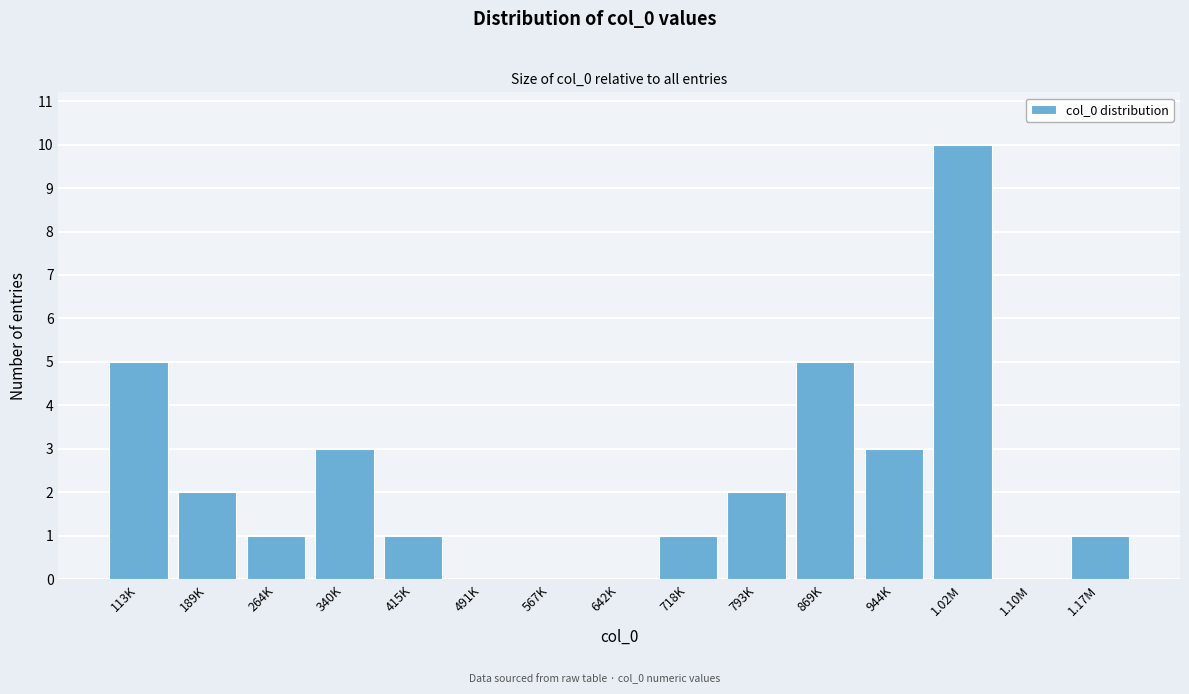

Reading left to right, extract all data points from this chart.

113K=5	189K=2	264K=1	340K=3	415K=1	491K=0	567K=0	642K=0	718K=1	793K=2	869K=5	944K=3	1.02M=10	1.10M=0	1.17M=1